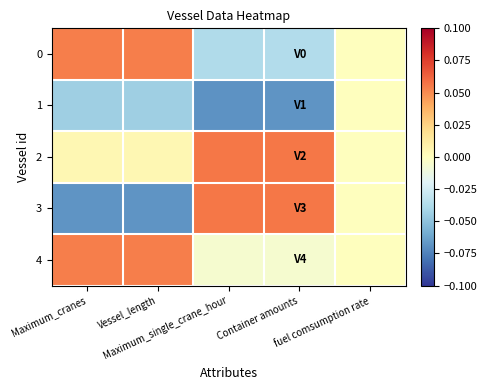

Which series has the largest total across all categories?

2